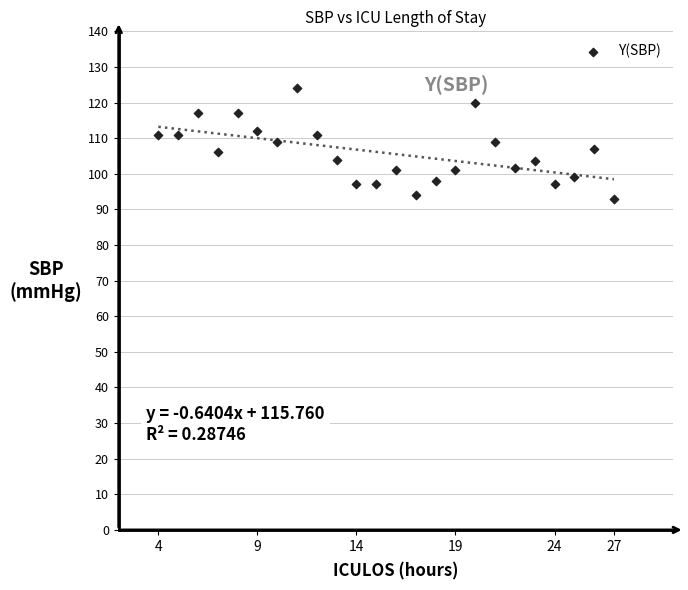

What is the range of Y values (max minus min)?

31.0